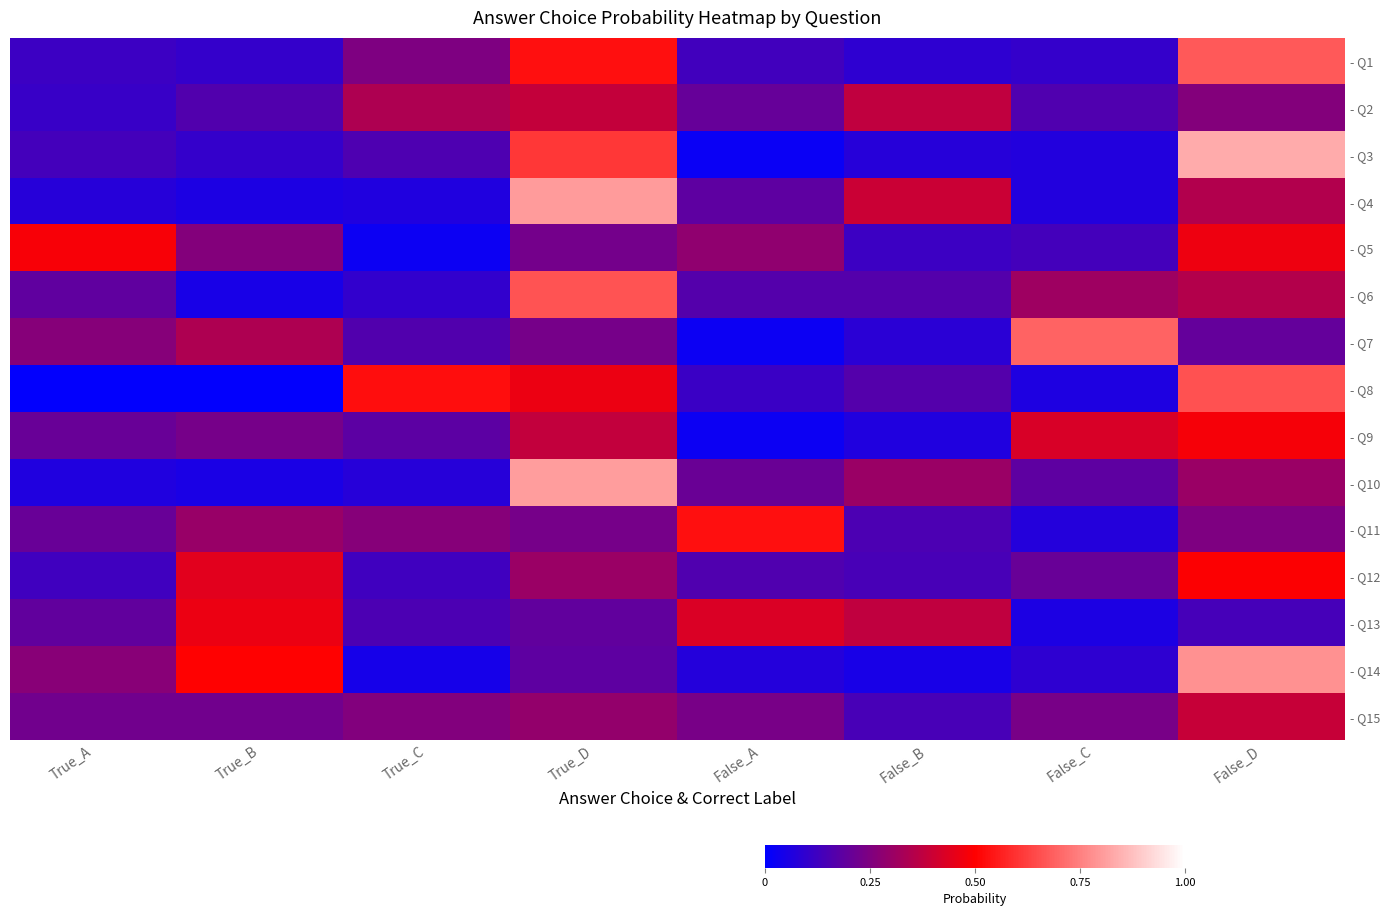

Reading left to right, extract all data points from this chart.

- Q1: True_A=0.1	True_B=0.1	True_C=0.2	True_D=0.5	False_A=0.1	False_B=0.1	False_C=0.1	False_D=0.7
- Q2: True_A=0.1	True_B=0.2	True_C=0.3	True_D=0.4	False_A=0.2	False_B=0.4	False_C=0.2	False_D=0.3
- Q3: True_A=0.1	True_B=0.1	True_C=0.2	True_D=0.6	False_A=0.0	False_B=0.1	False_C=0.1	False_D=0.8
- Q4: True_A=0.1	True_B=0.1	True_C=0.1	True_D=0.8	False_A=0.2	False_B=0.4	False_C=0.1	False_D=0.3
- Q5: True_A=0.5	True_B=0.3	True_C=0.0	True_D=0.2	False_A=0.3	False_B=0.1	False_C=0.1	False_D=0.5
- Q6: True_A=0.2	True_B=0.0	True_C=0.1	True_D=0.7	False_A=0.2	False_B=0.2	False_C=0.3	False_D=0.4
- Q7: True_A=0.3	True_B=0.3	True_C=0.2	True_D=0.2	False_A=0.0	False_B=0.1	False_C=0.7	False_D=0.2
- Q8: True_A=0.0	True_B=0.0	True_C=0.5	True_D=0.5	False_A=0.1	False_B=0.2	False_C=0.1	False_D=0.7
- Q9: True_A=0.2	True_B=0.2	True_C=0.2	True_D=0.4	False_A=0.0	False_B=0.1	False_C=0.4	False_D=0.5
- Q10: True_A=0.1	True_B=0.1	True_C=0.1	True_D=0.8	False_A=0.2	False_B=0.3	False_C=0.2	False_D=0.3
- Q11: True_A=0.2	True_B=0.3	True_C=0.3	True_D=0.2	False_A=0.5	False_B=0.2	False_C=0.1	False_D=0.2
- Q12: True_A=0.1	True_B=0.4	True_C=0.1	True_D=0.3	False_A=0.2	False_B=0.1	False_C=0.2	False_D=0.5
- Q13: True_A=0.2	True_B=0.5	True_C=0.2	True_D=0.2	False_A=0.4	False_B=0.4	False_C=0.1	False_D=0.1
- Q14: True_A=0.3	True_B=0.5	True_C=0.0	True_D=0.2	False_A=0.1	False_B=0.1	False_C=0.1	False_D=0.8
- Q15: True_A=0.2	True_B=0.2	True_C=0.3	True_D=0.3	False_A=0.2	False_B=0.1	False_C=0.2	False_D=0.4